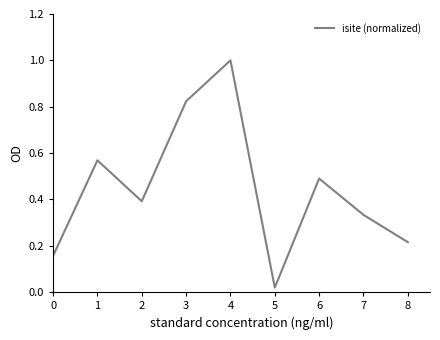

Which label corresponds to the smallest value in the chart?

5